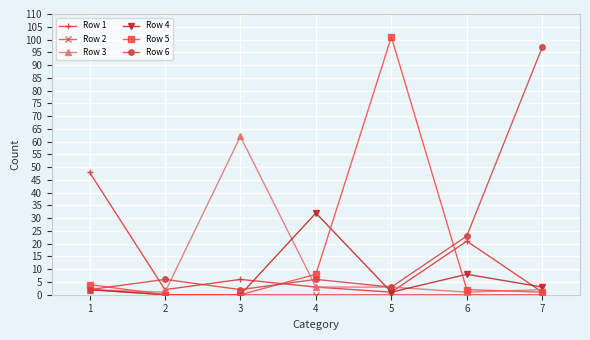

What value does the Row 4 series have at 3?

0